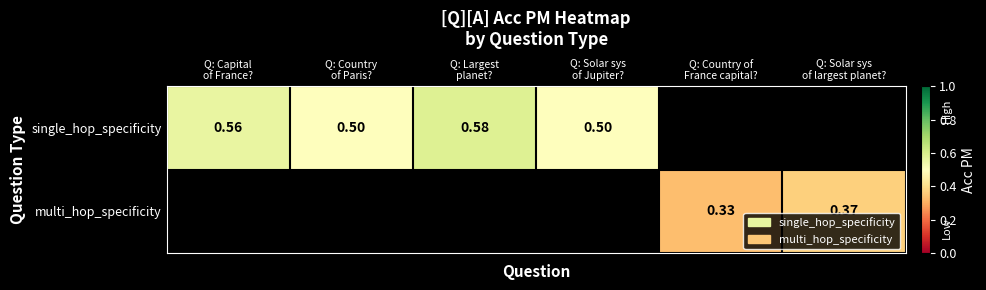

Count the number of data series in this chart.

2